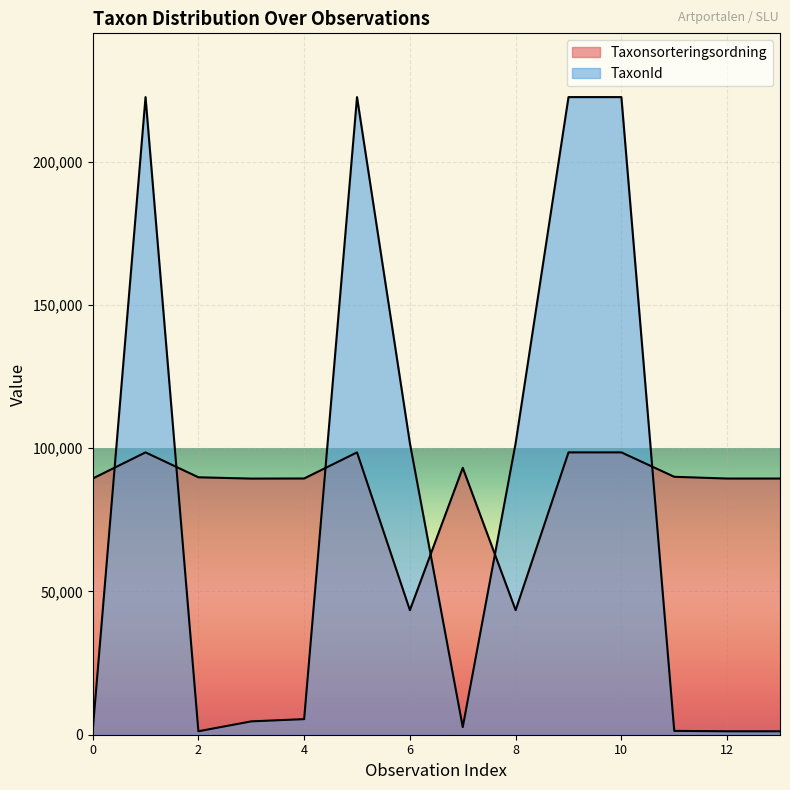

Reading left to right, extract all data points from this chart.

Taxonsorteringsordning: 89392	98520	89832	89376	89412	98520	43464	93132	43464	98520	98520	90005	89392	89392
TaxonId: 1202	222498	1209	4660	5442	222498	101735	2671	101735	222498	222498	1339	1202	1202